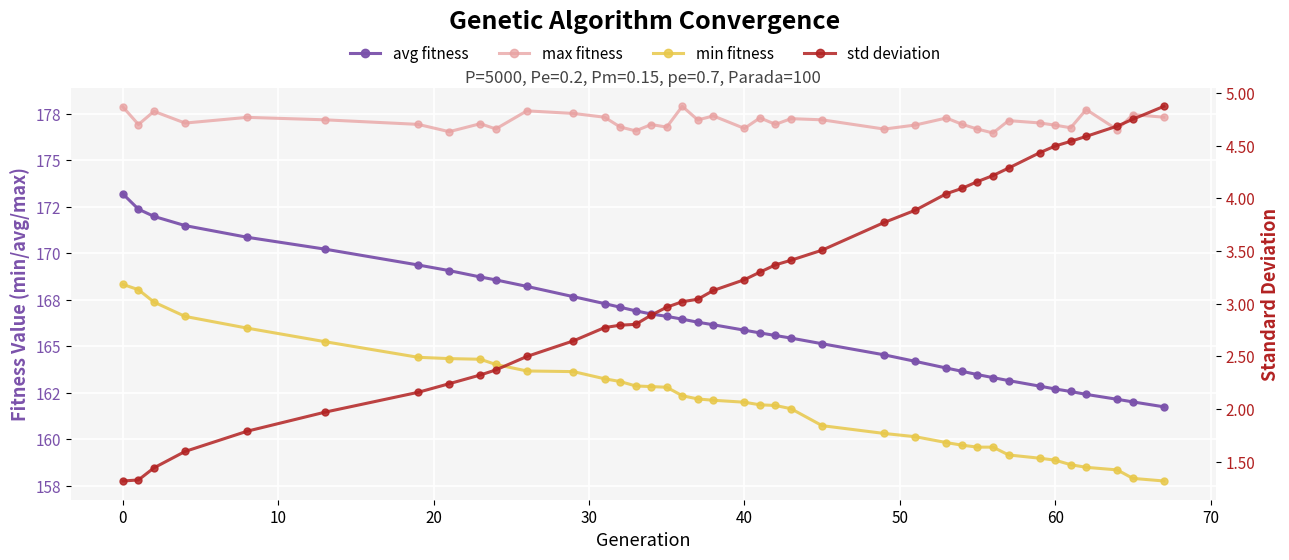

The value of min at 40 is 292.8. True or false?

False